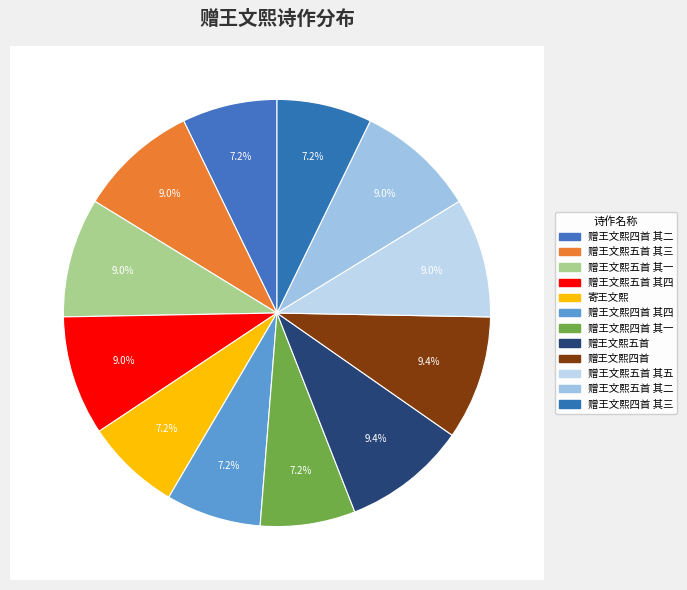

Is the sum of 赠王文熙四首 and 赠王文熙四首 其一 greater than half?

No